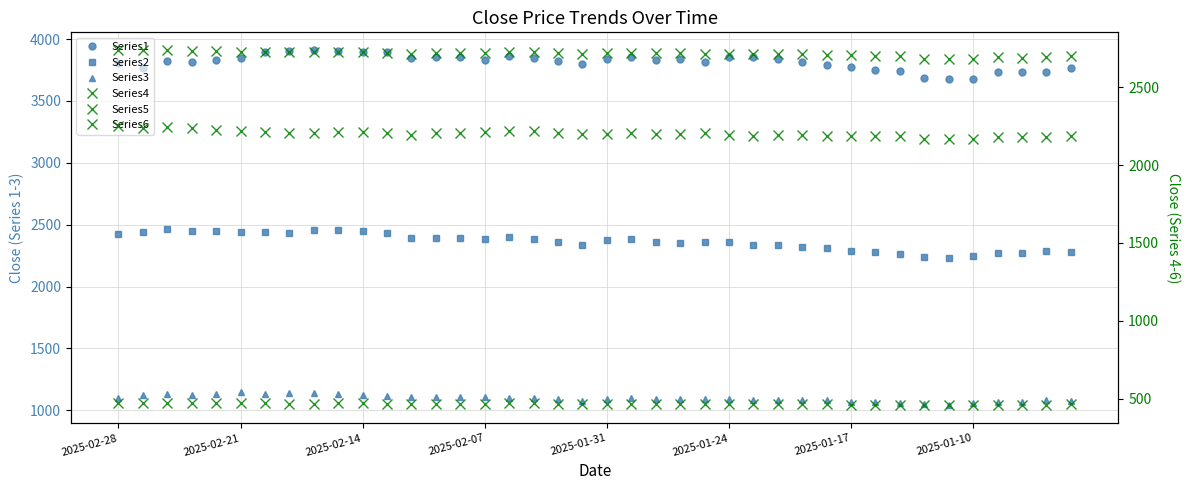

Is it true that Series4 equals 469.6 at 2025-01-17?

True